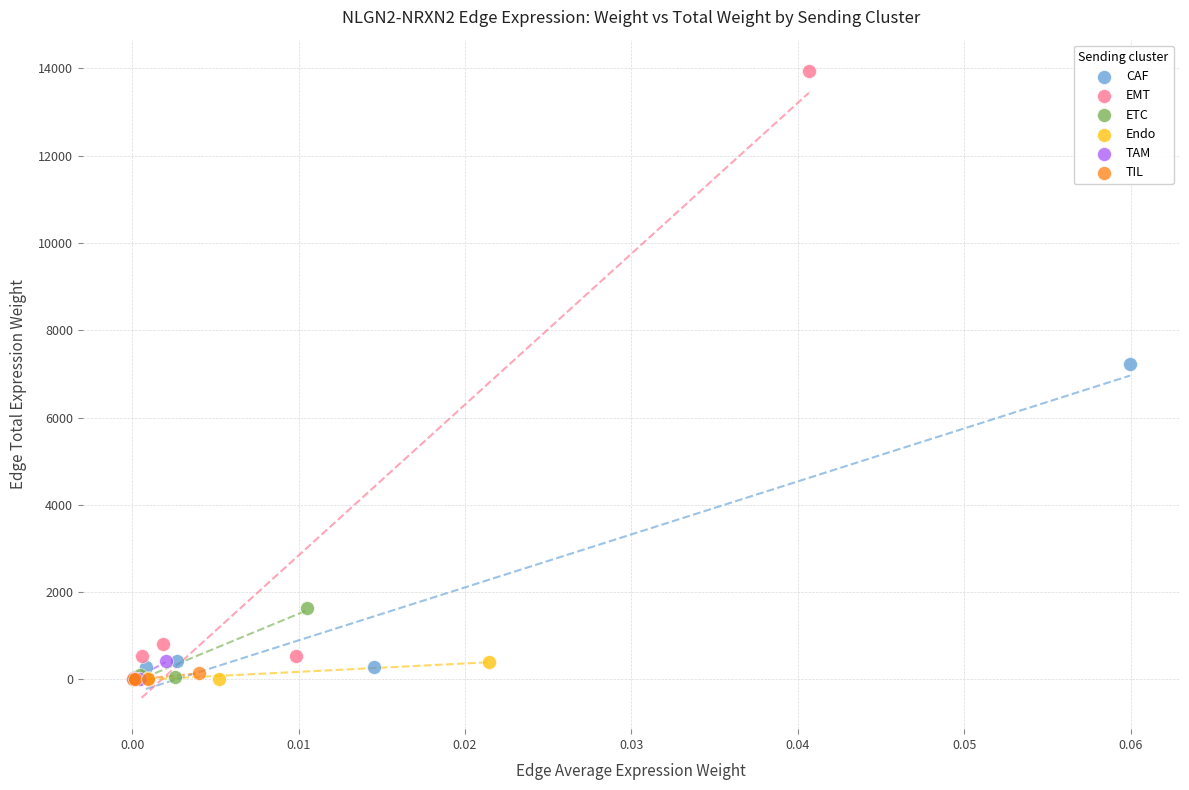

Which series reaches the maximum Y coordinate?

EMT